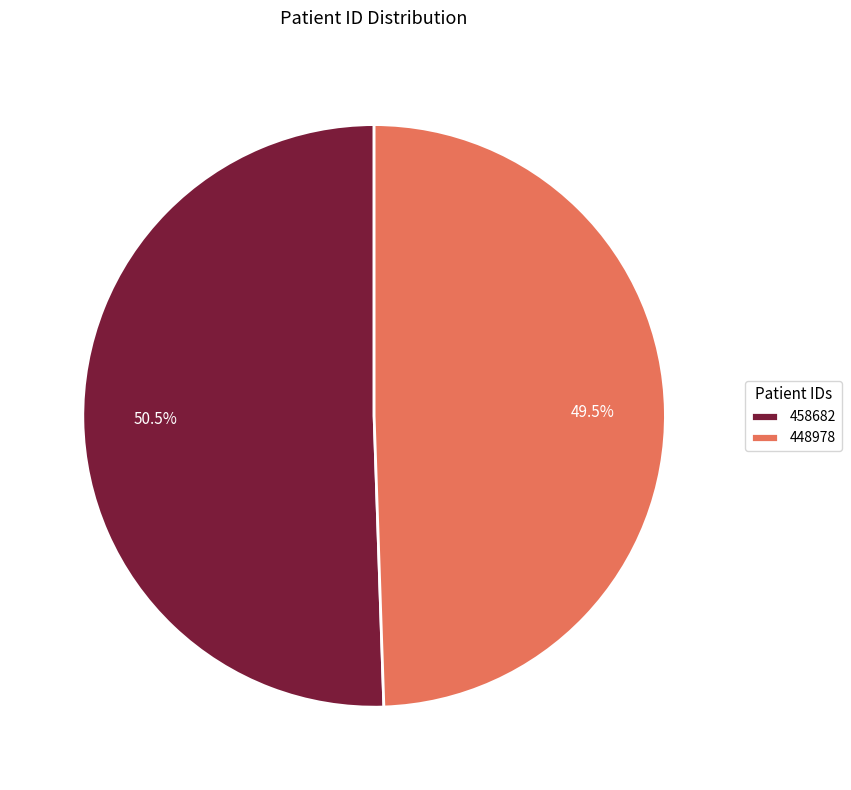

Rank the categories by value from lowest to highest.

448978, 458682